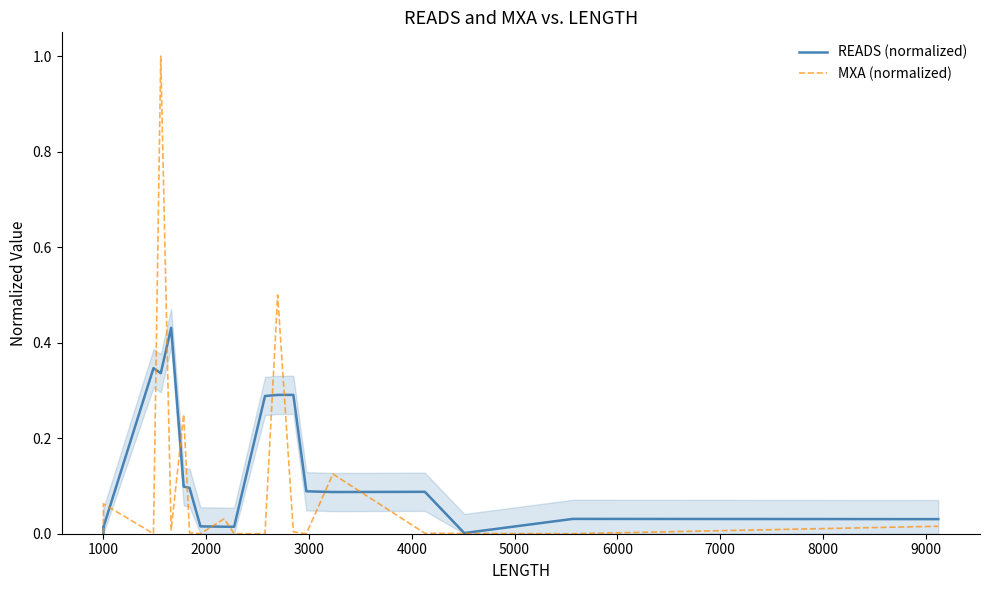

What are all the series names shown in the legend?

READS (normalized), MXA (normalized)